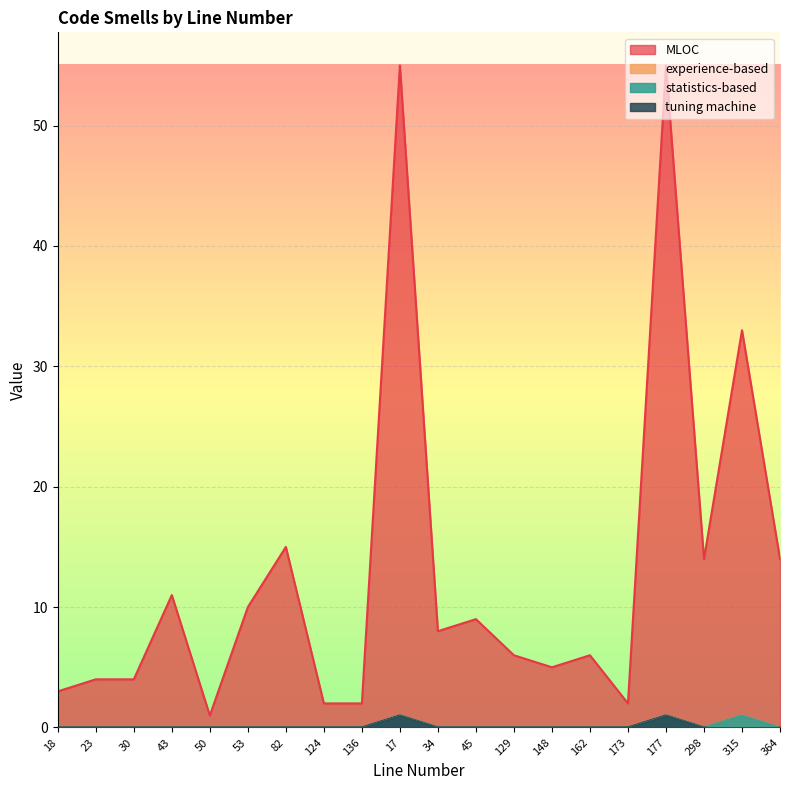

True or false: MLOC and statistics-based cross at least once.

False